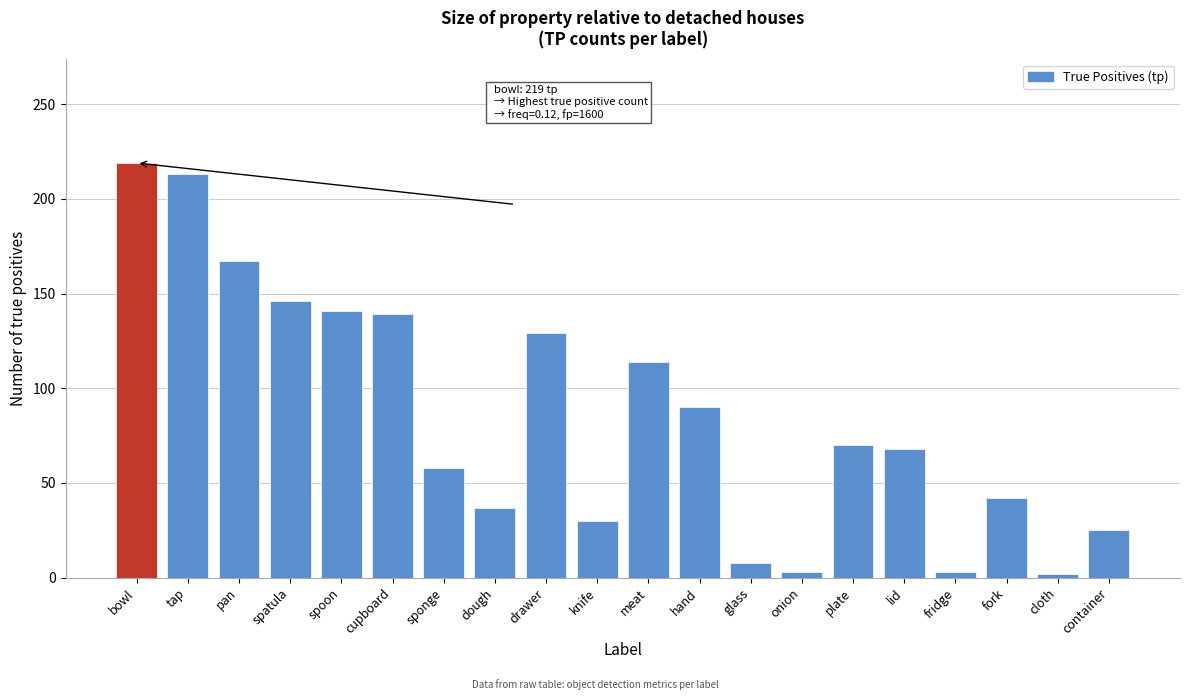

At which label is the value closest to 110?

meat